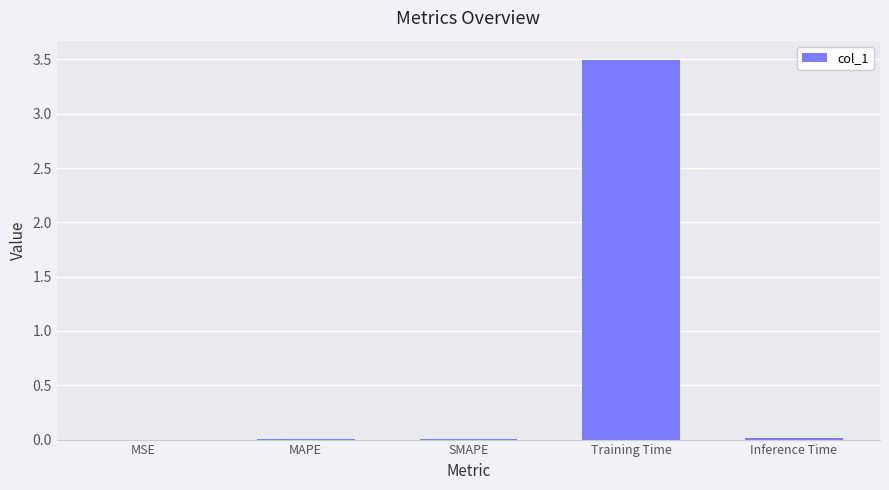

Does the chart contain stacked bars?

No